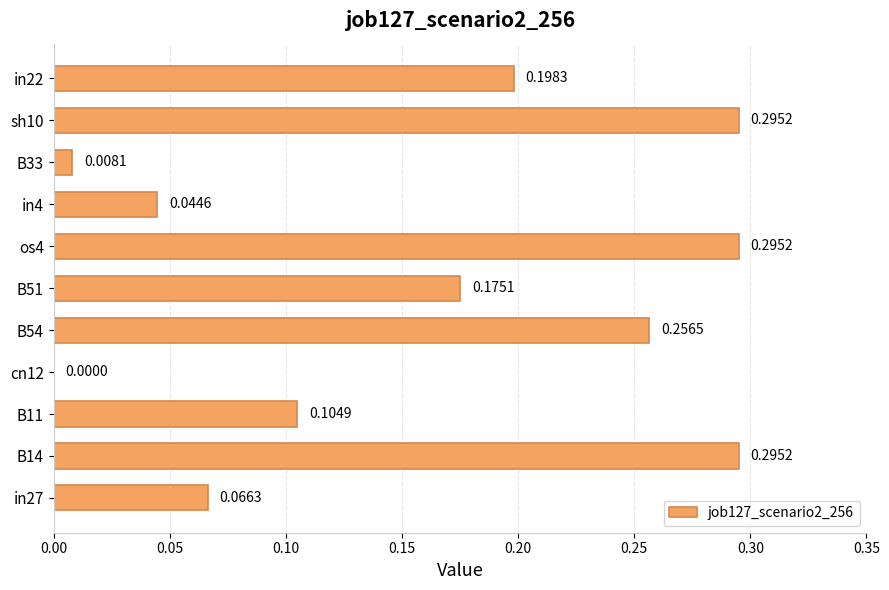

What is the sum of the values at os4 and in22?

0.5